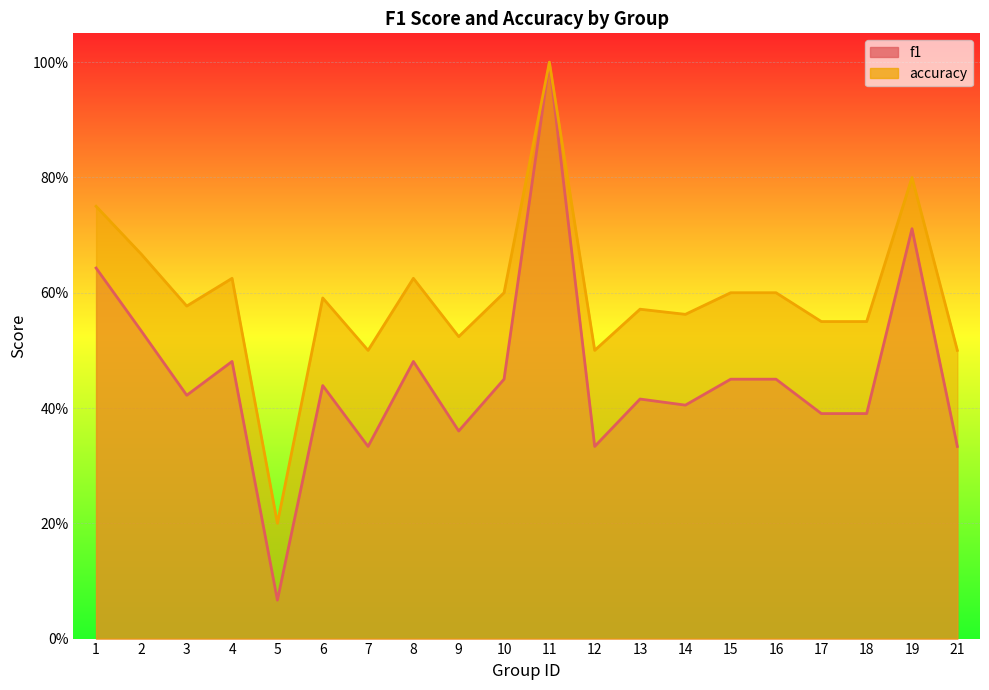

True or false: f1 has more than 2 interior local peaks.

True